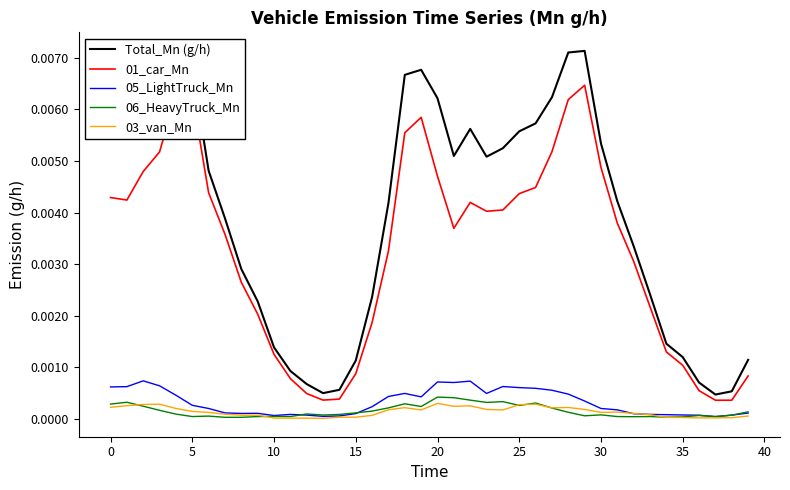

Is it true that 06_HeavyTruck_Mn equals 0.0 at 5?

True